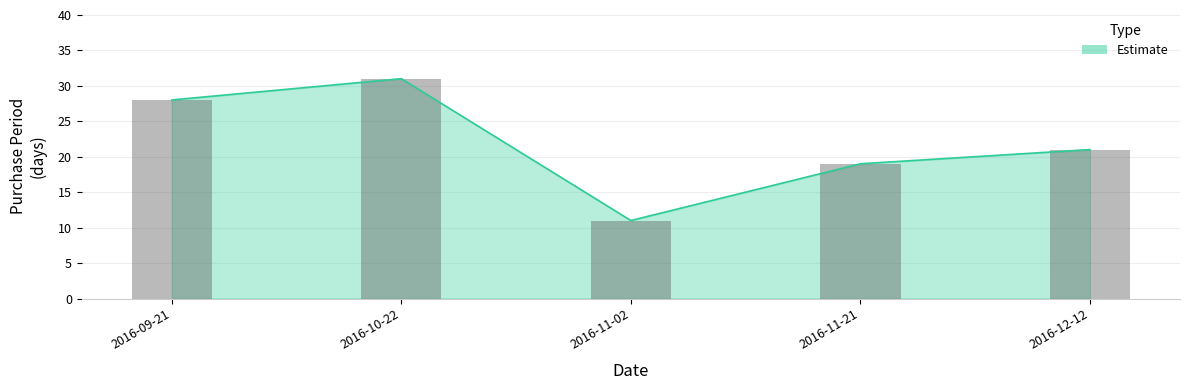

What is the minimum value shown in the chart?

11